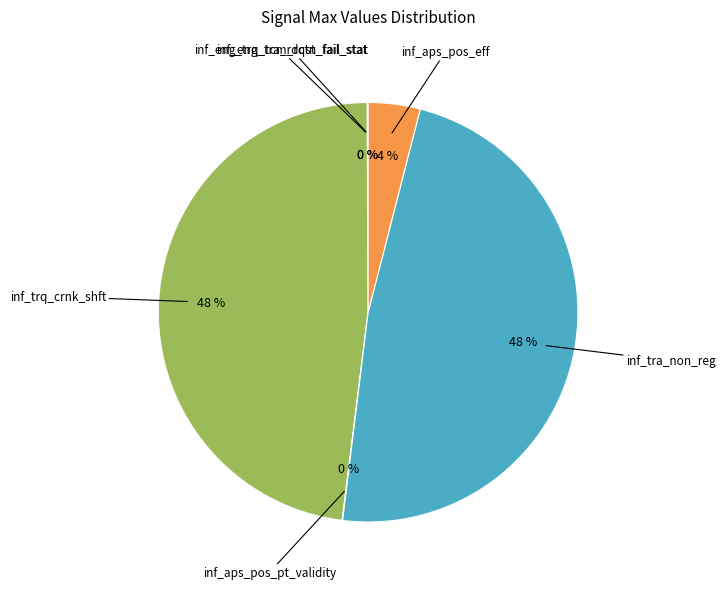

Is there any slice that represents more than half of the pie?

No